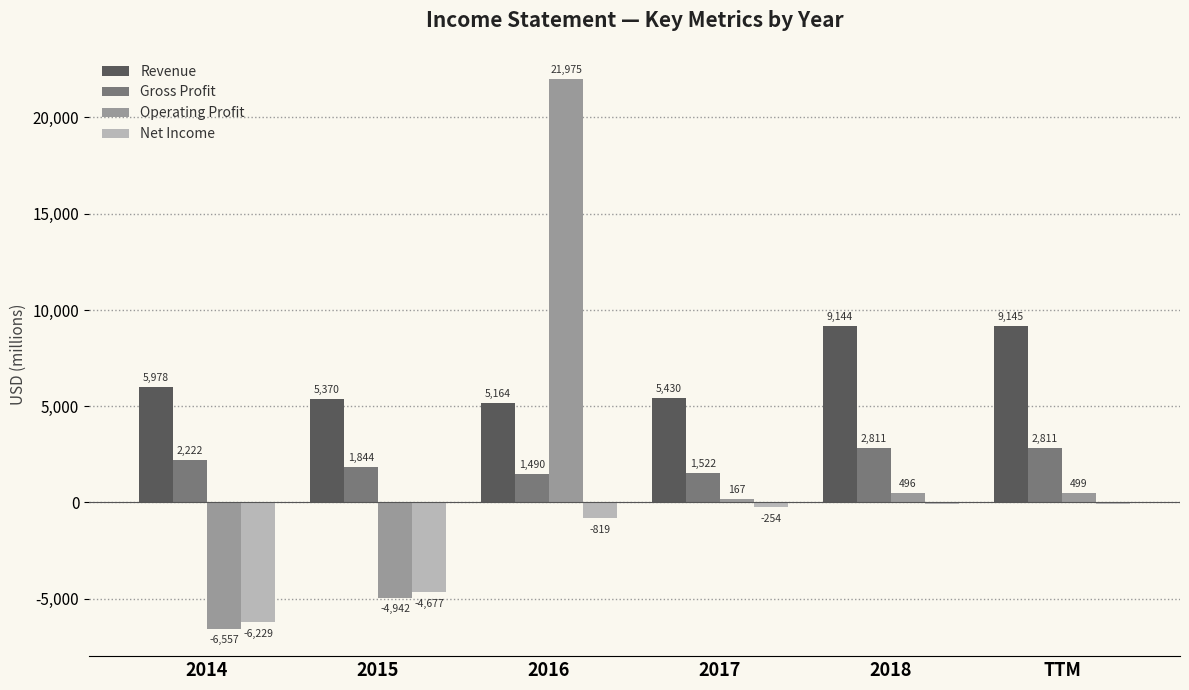

The Net Income series shows -819 at 2016. True or false?

True